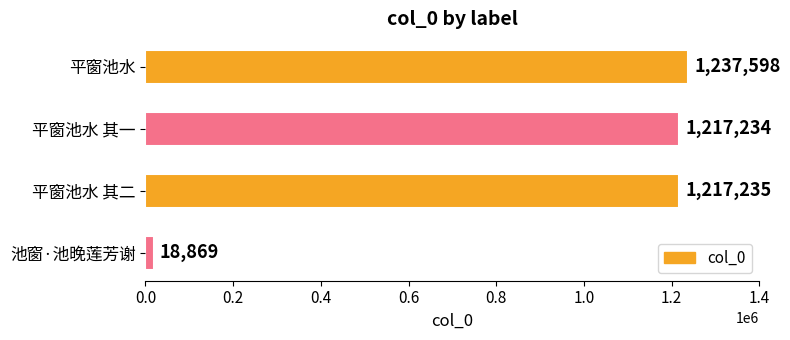

What is the label of the 2nd bar from the top?

平窗池水 其一